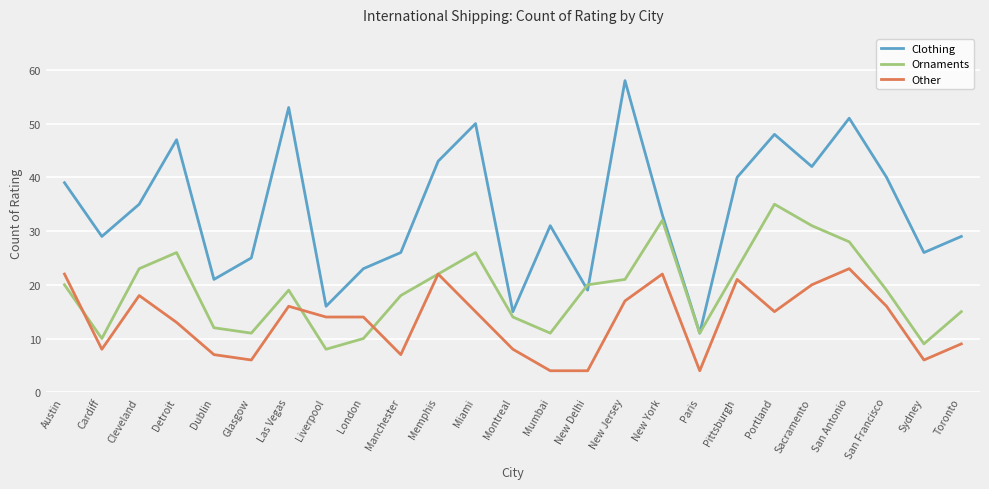

What is the difference between the second highest and minimum values in the Other series?

18